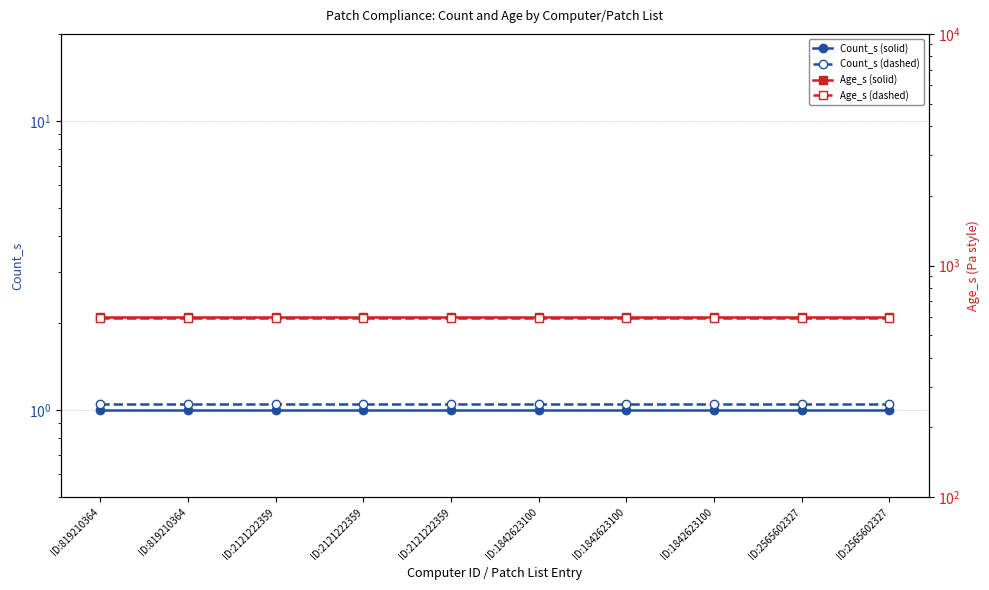

Does the chart have visible grid lines?

Yes